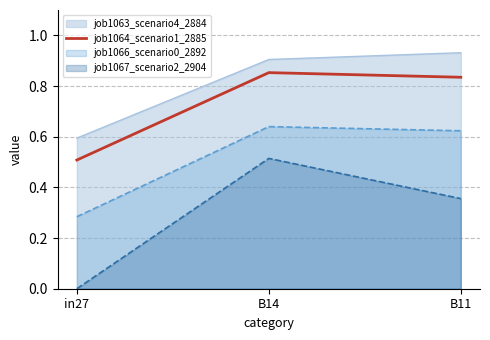

What is the label of the 2nd point from the right?

B14